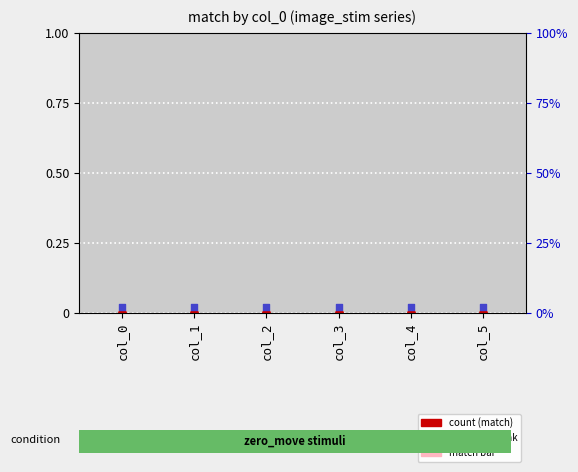

Which series has the largest total across all categories?

percentile rank